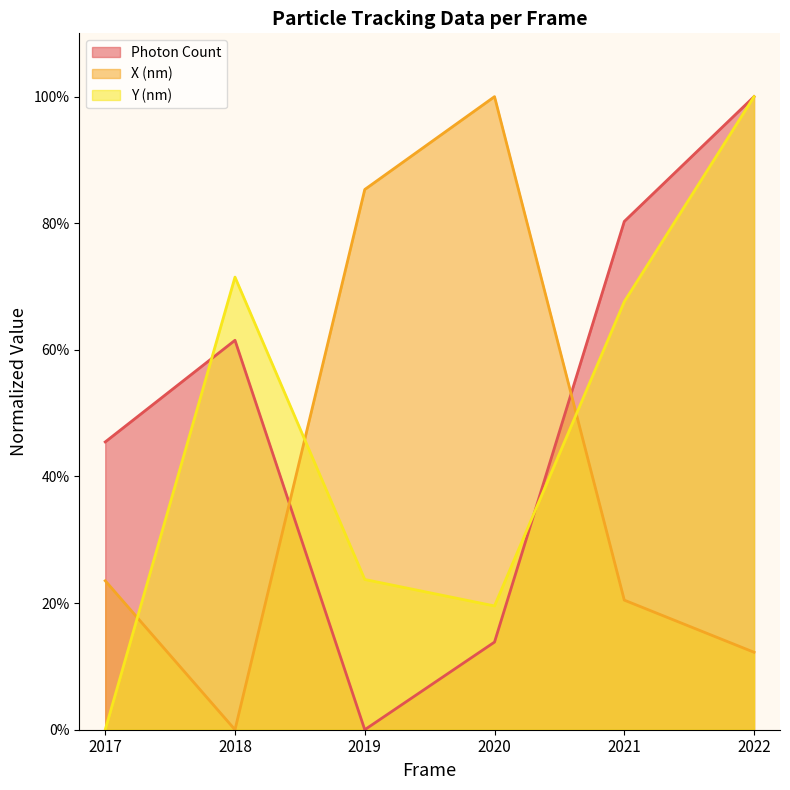

What is the maximum value for Y (nm)?

1.0